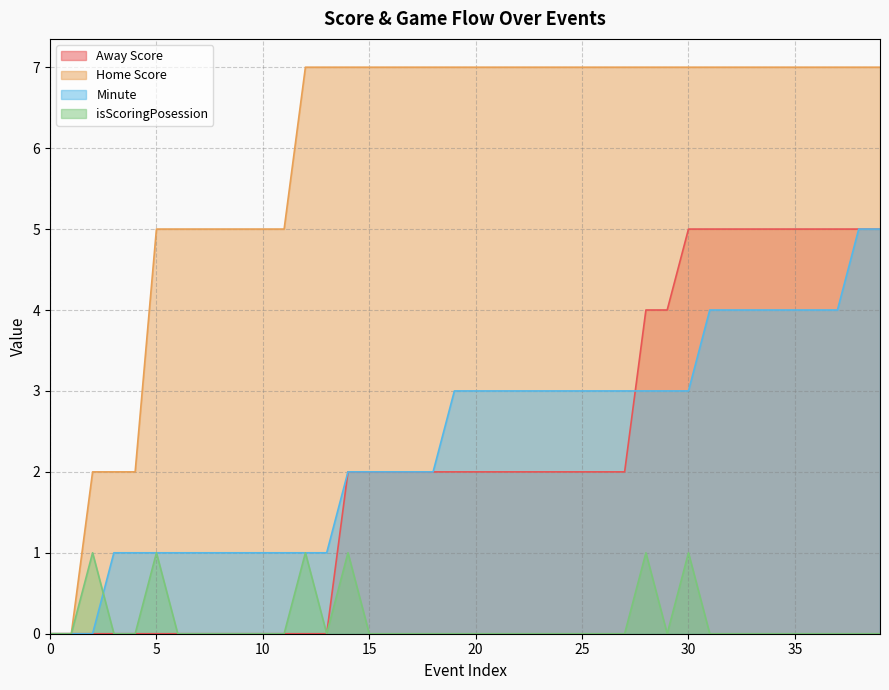

What is the sum of all isScoringPosession values?

6